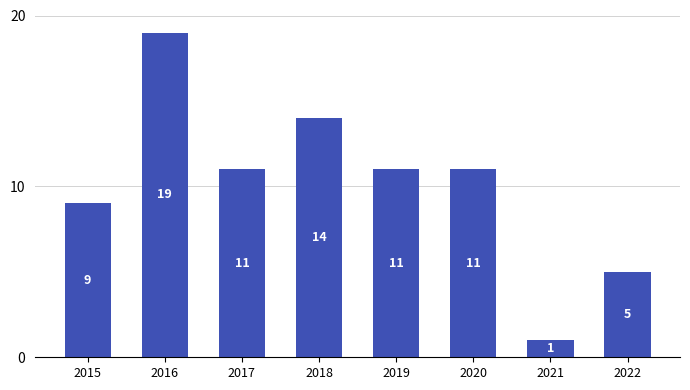

Which has a higher value, 2021 or 2019?

2019